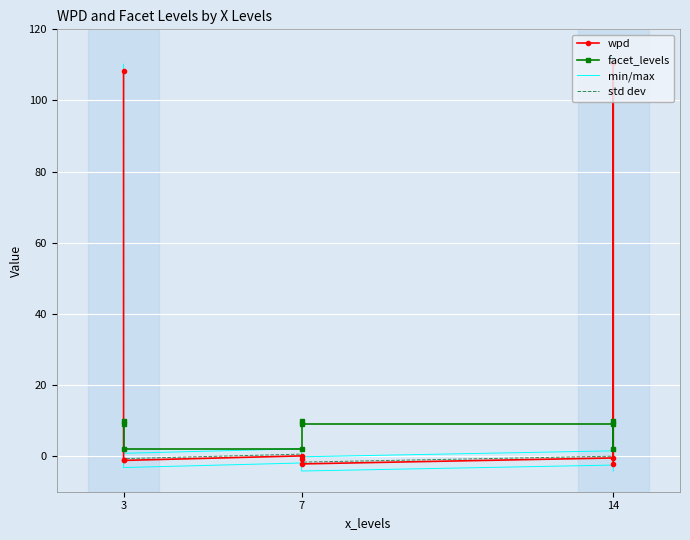

What is the minimum value shown in the chart?

-2.2